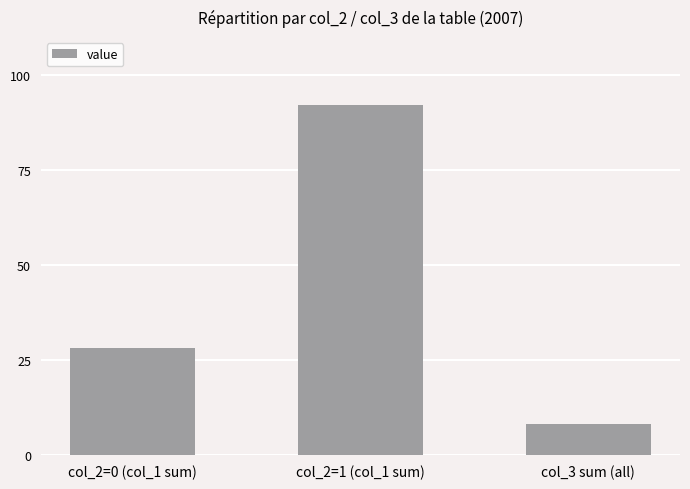

What is the label of the 1st bar from the right?

col_3 sum (all)